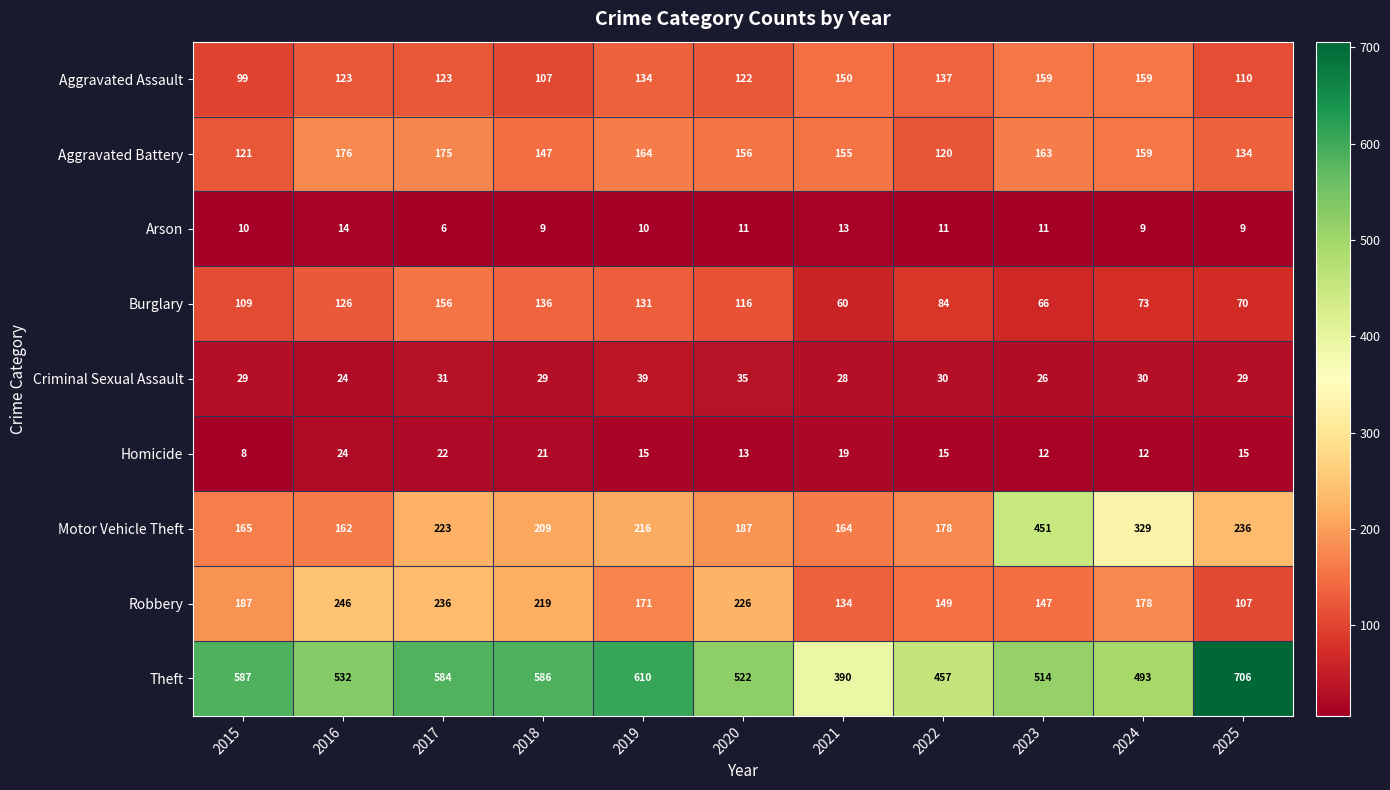

Where is Burglary nearest to the value 108?

2015